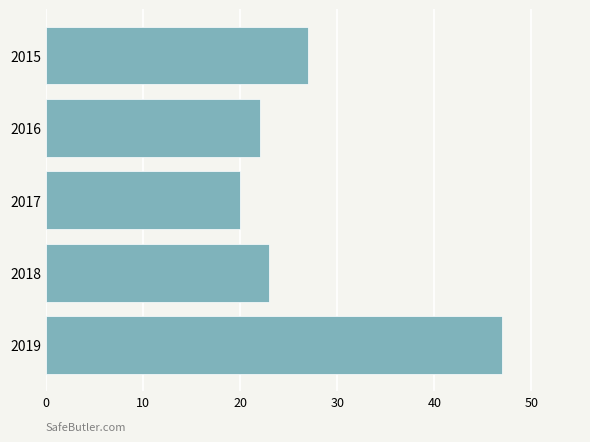

Rank the categories by value from highest to lowest.

2019, 2015, 2018, 2016, 2017